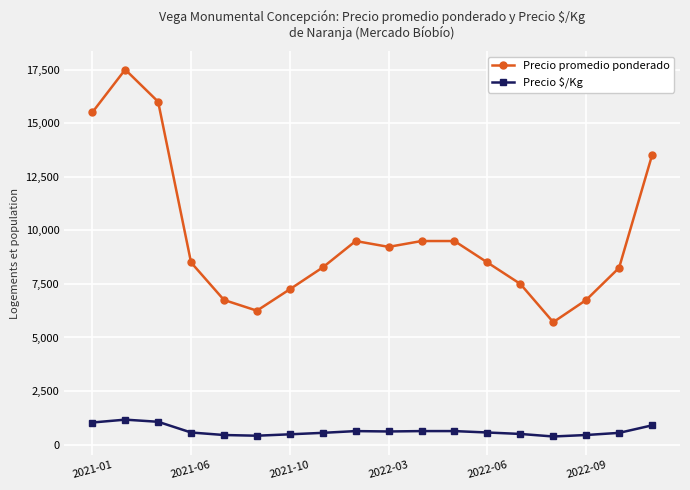

At how many categories does at least one series exceed 10095?

4